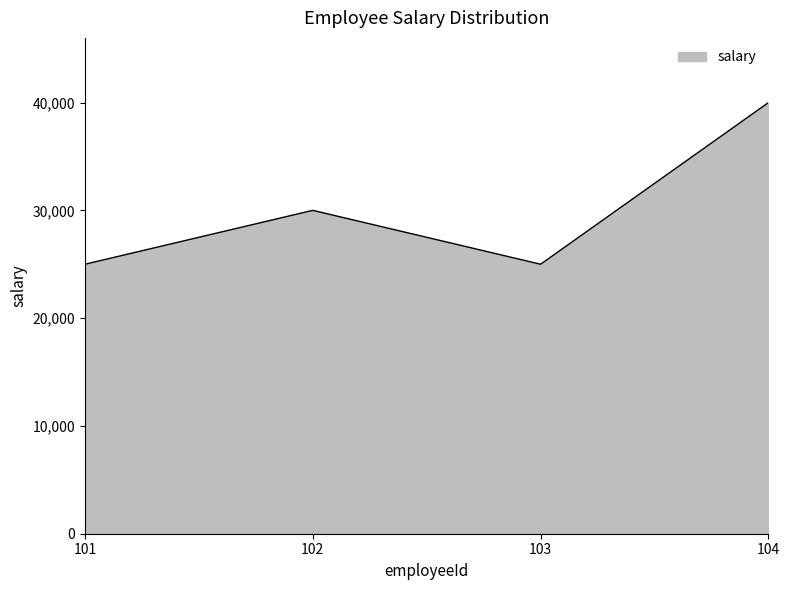

At which label is the value closest to 32500?

102